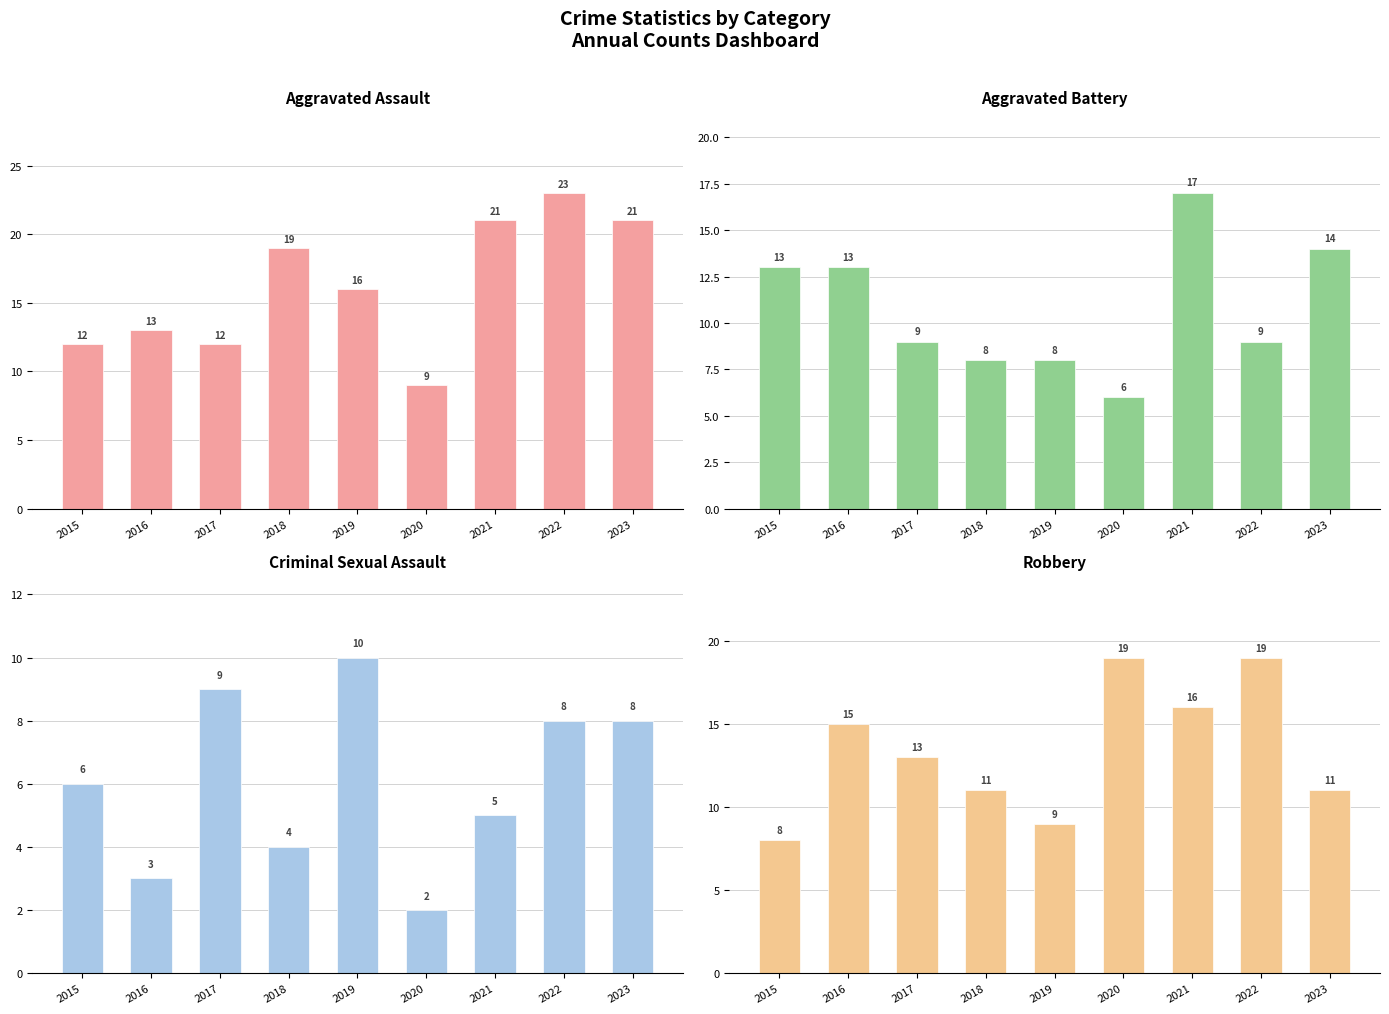

Rank the series by their average value, from highest to lowest.

Aggravated Assault, Robbery, Aggravated Battery, Criminal Sexual Assault